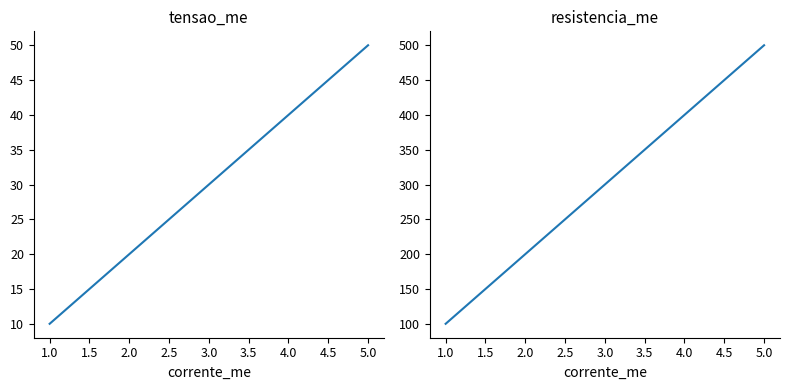

Does the chart display data point markers on the line(s)?

No